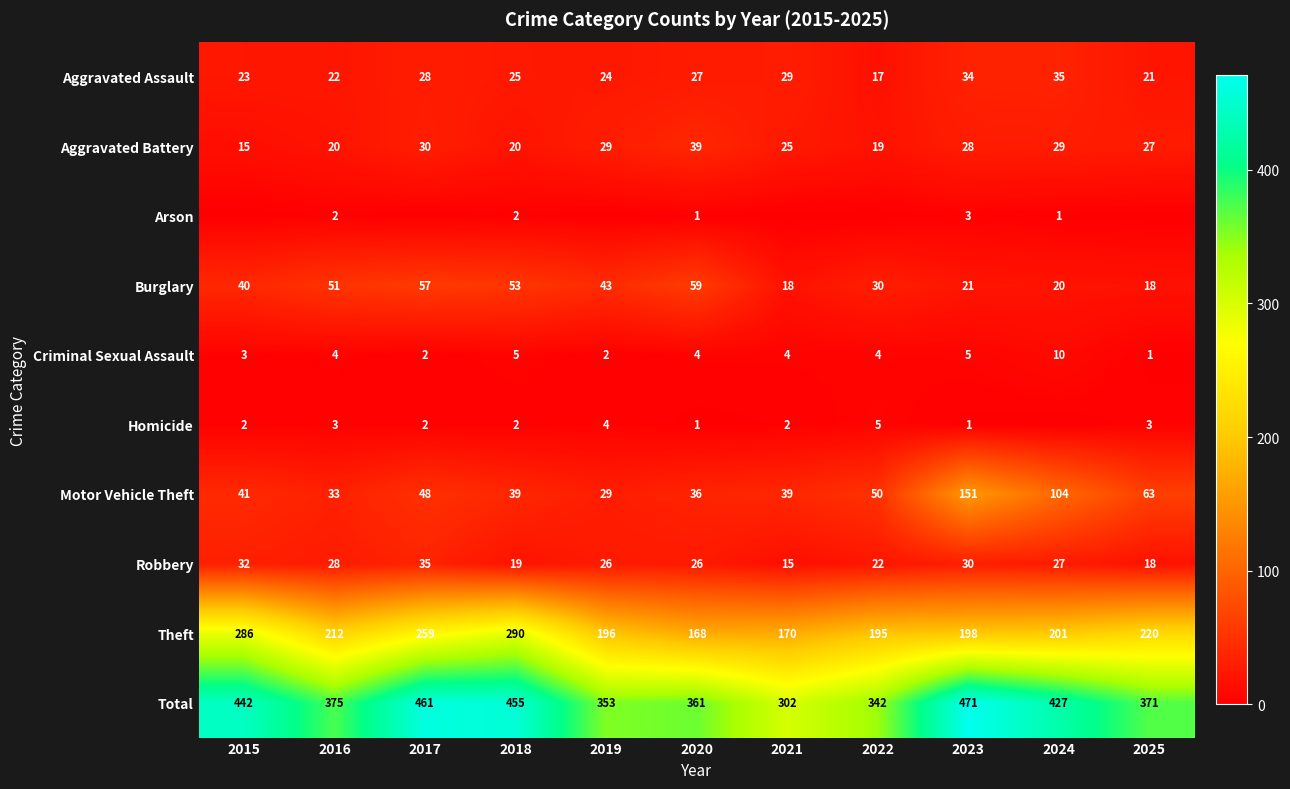

Is it true that Motor Vehicle Theft equals 151 at 2023?

True